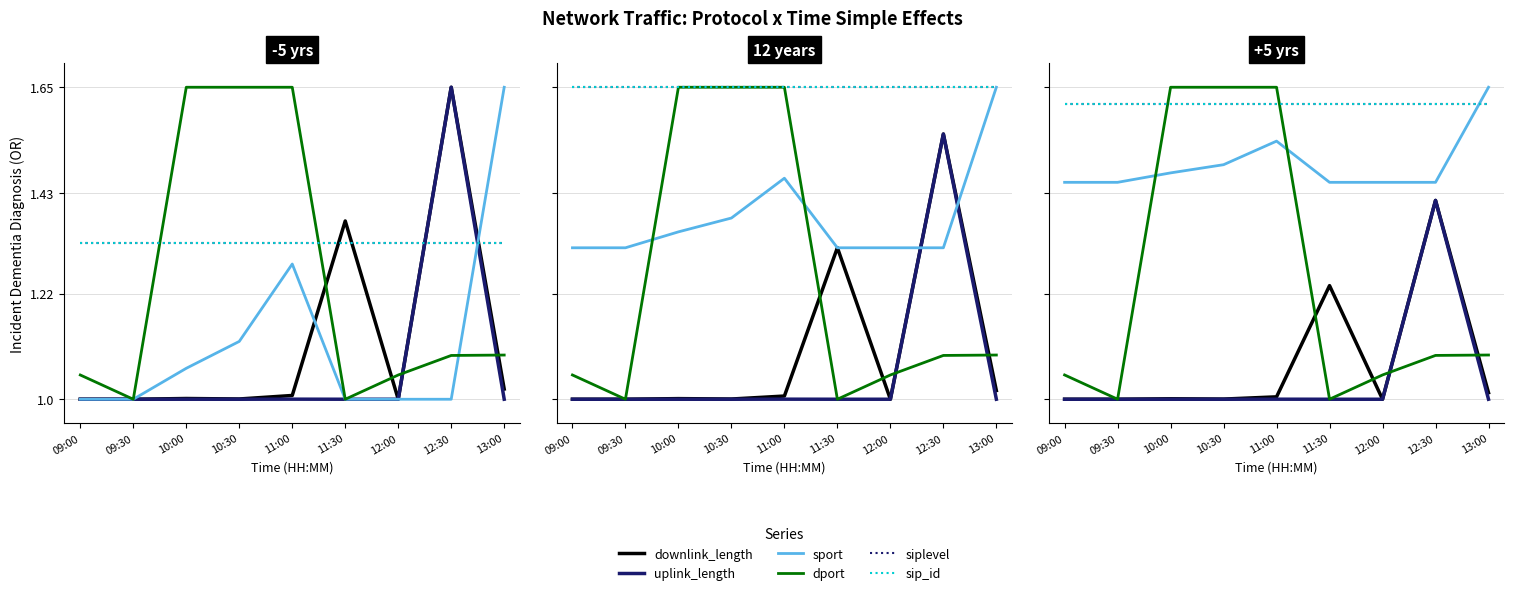

What is the total value across all series at 09:00?

7.7